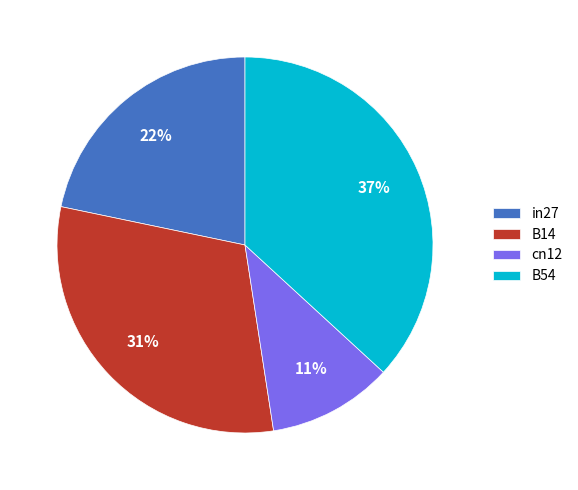

To the nearest percent, what is the difference between the in27 and cn12 slice percentages?

11%